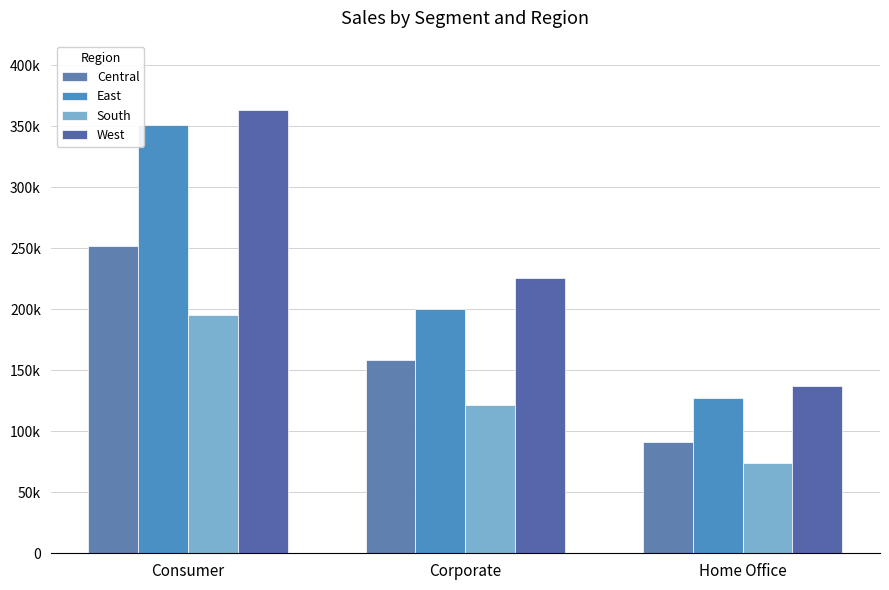

Which category has the lowest value across all series?

Home Office